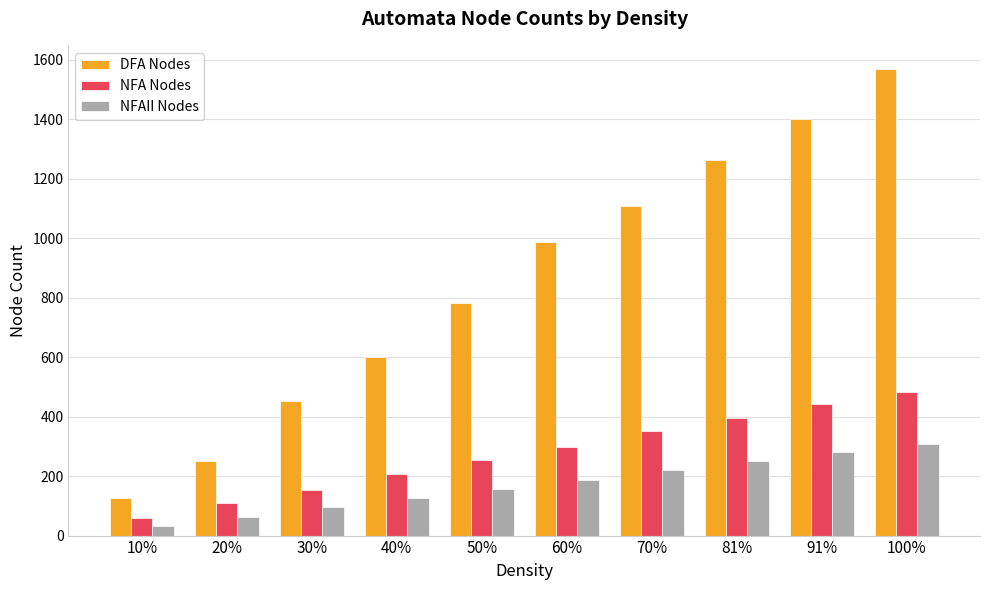

Reading left to right, what are all the values shown in this chart?

DFA Nodes: 126	250	452	602	782	988	1108	1263	1399	1568
NFA Nodes: 58	109	152	207	254	299	350	394	444	482
NFAII Nodes: 33	64	95	126	157	188	219	250	281	308